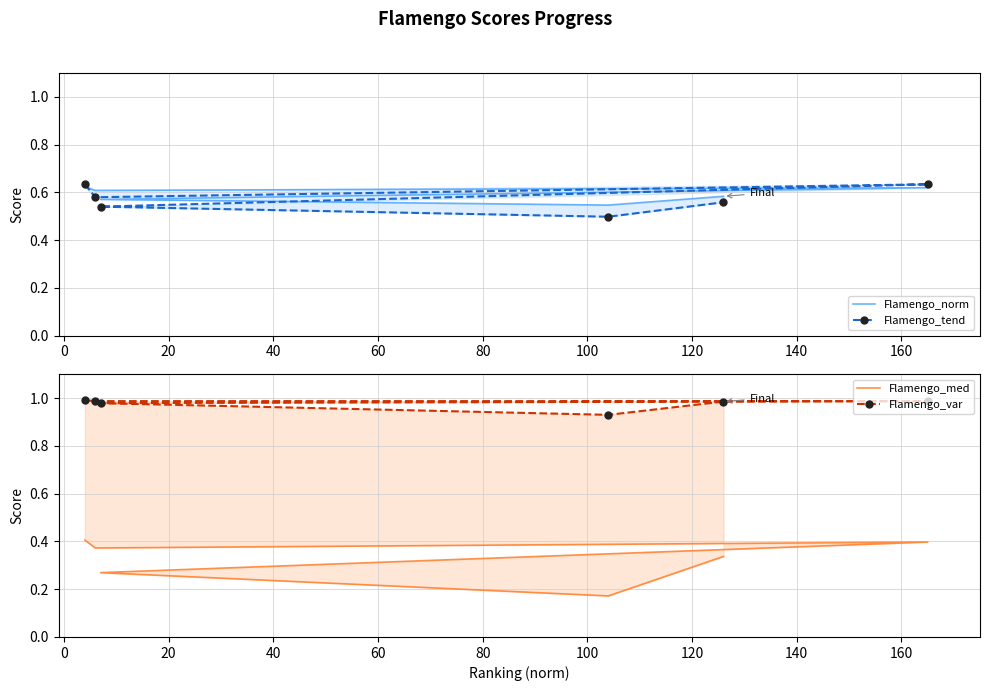

Between 20 and 40, which is larger?

20